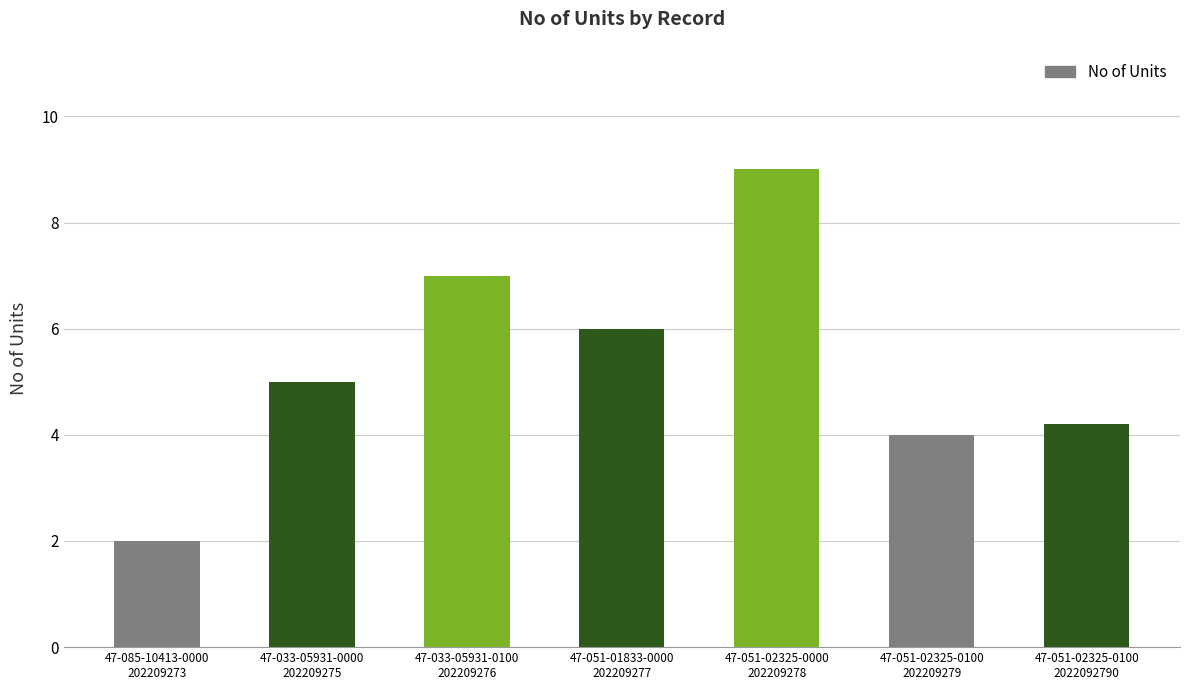

True or false: the data shows 5.0 at 47-033-05931-0000
202209275.

True